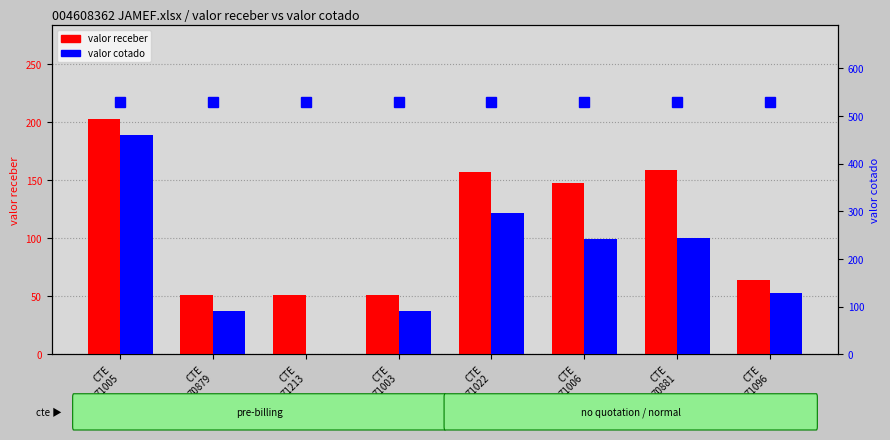

How many groups of bars are there?

8